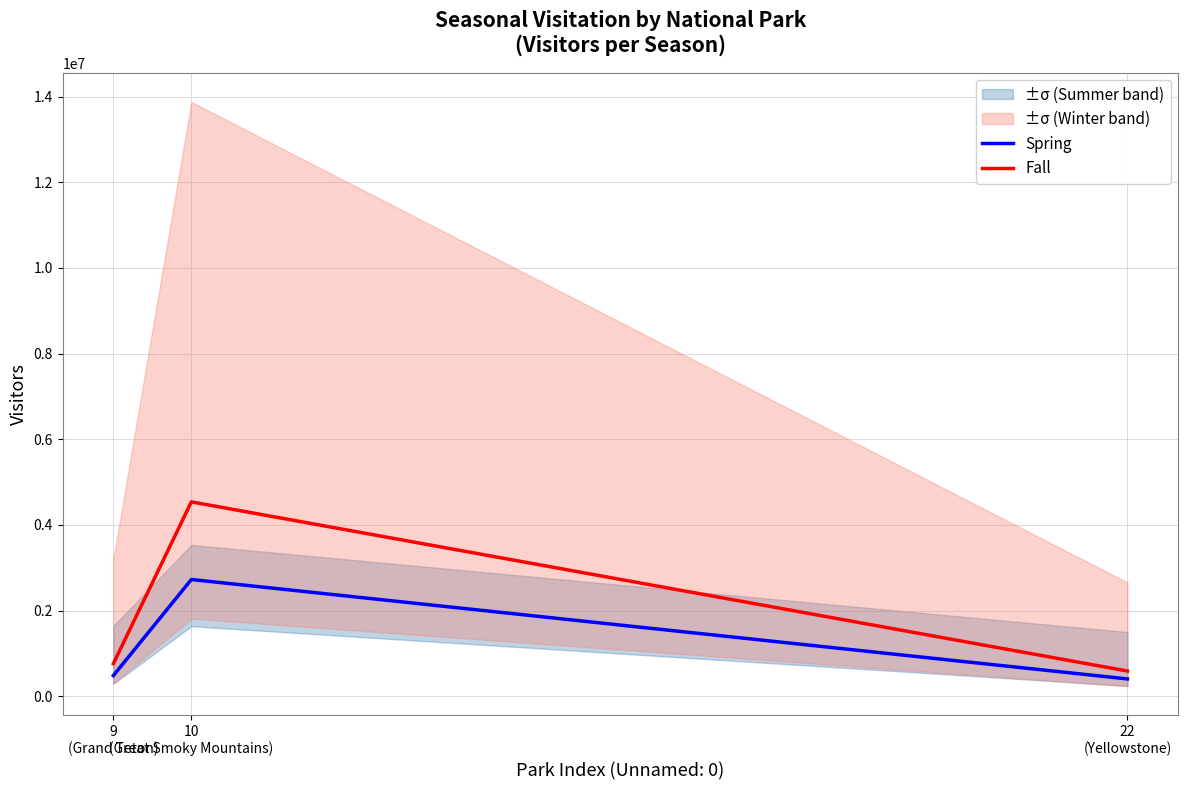

How many data points in Fall are less than 762411?

1